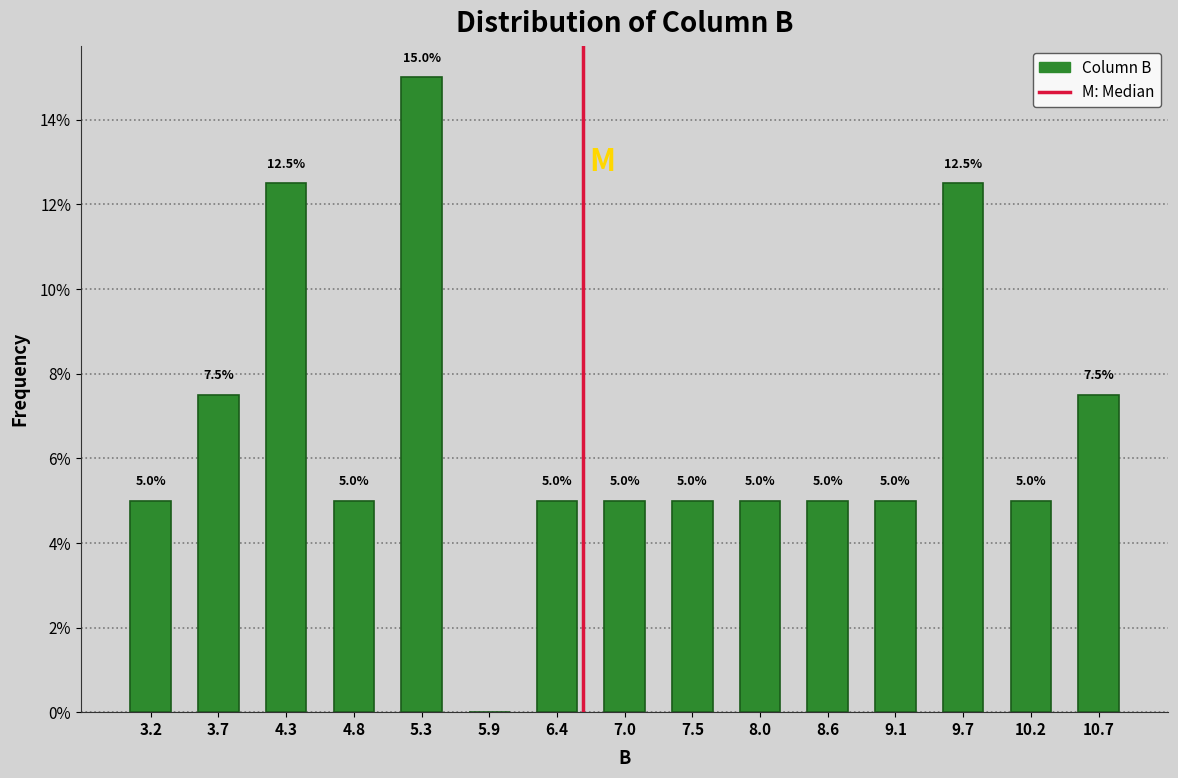

Over which range of the x-axis is the bar tallest?

5.07 to 5.61